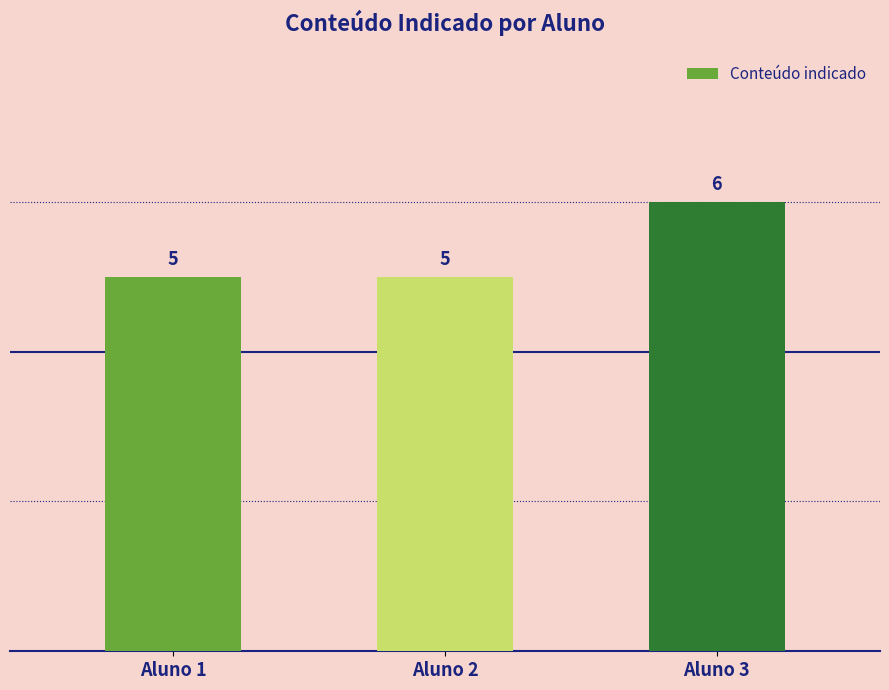

Reading left to right, what are all the values shown in this chart?

Aluno 1=5	Aluno 2=5	Aluno 3=6